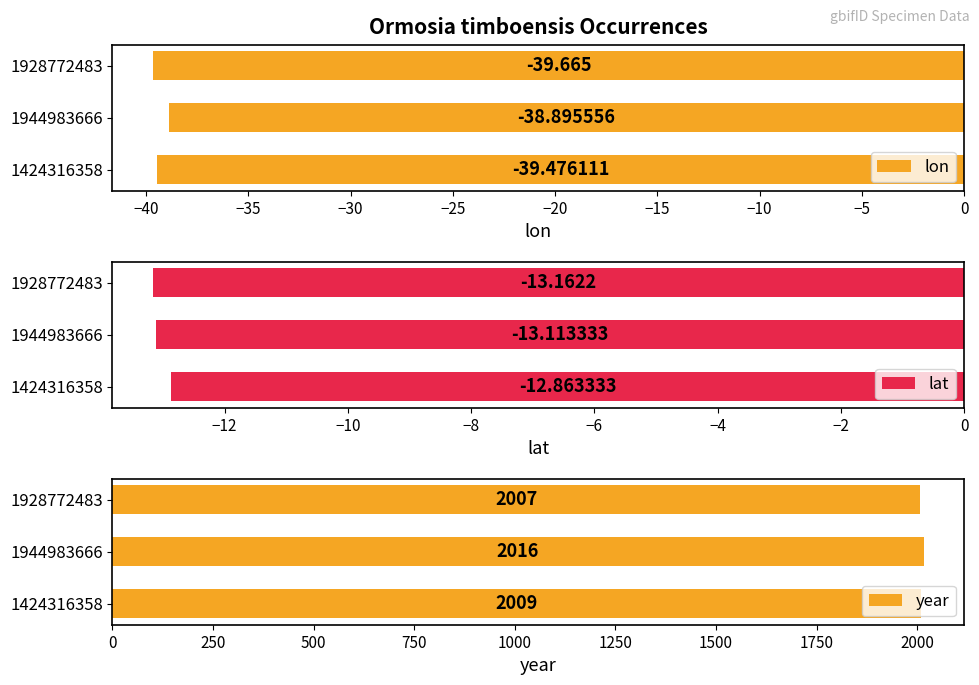

True or false: year has a value of 3396 at 1928772483.

False